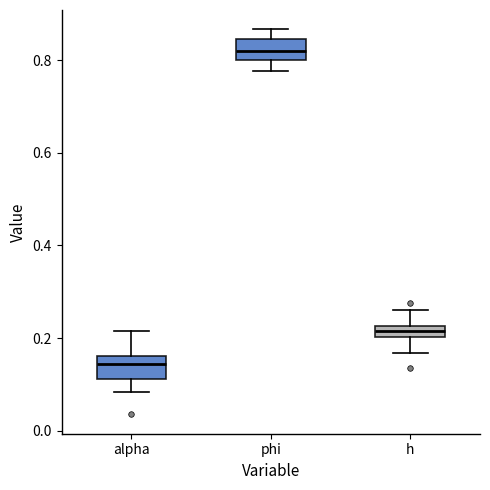

Where does the lower whisker of the box for h end on the y-axis? The values are not printed on the chart, so give them approximately, as read against the axis.

0.16